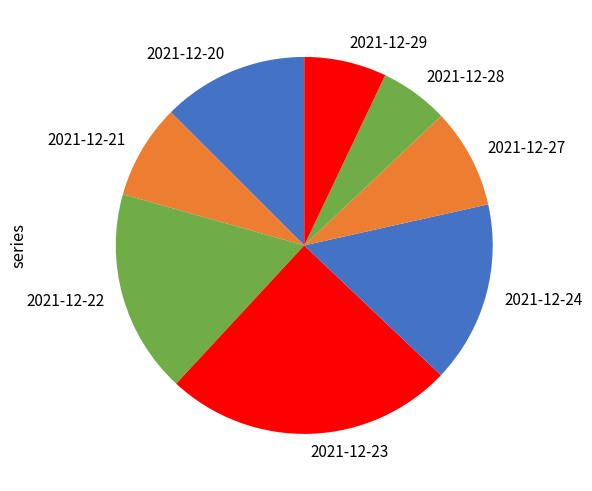

What is the smallest slice in the pie chart?

2021-12-28